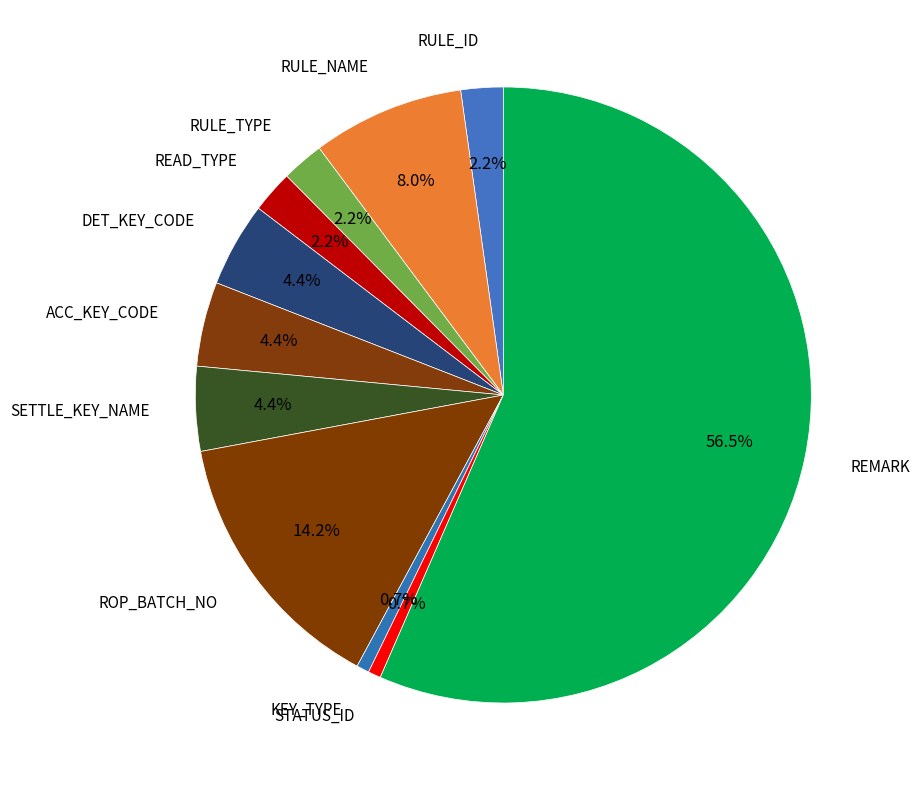

How many slices are in this pie chart?

11